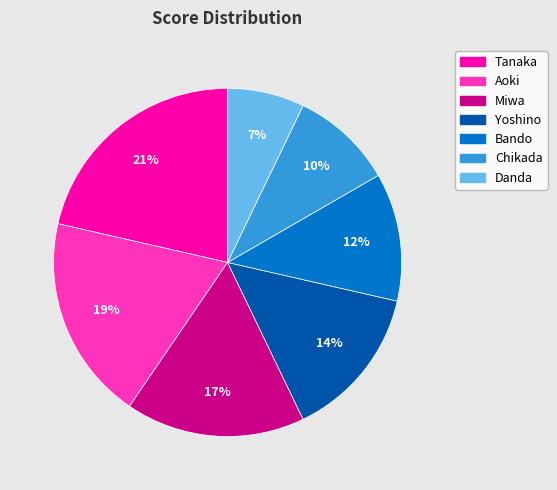

The Aoki slice represents 31% of the pie. True or false?

False